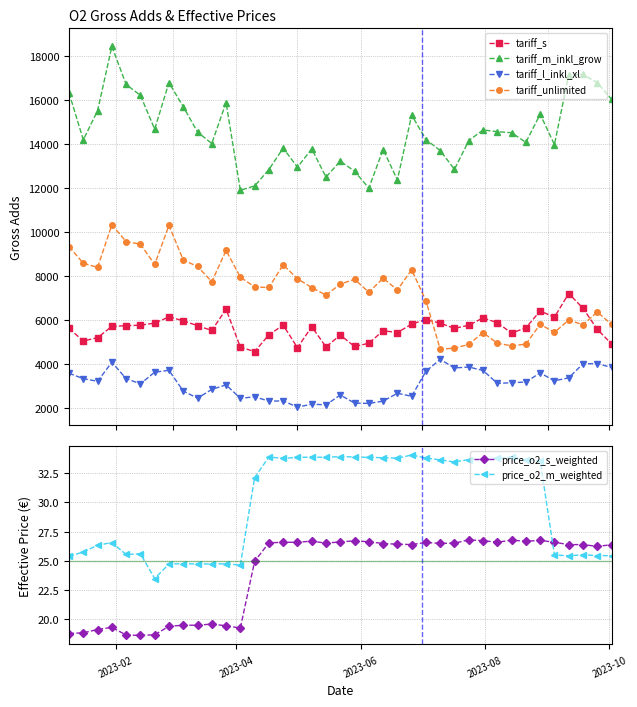

True or false: tariff_s and tariff_m_inkl_grow cross at least once.

False